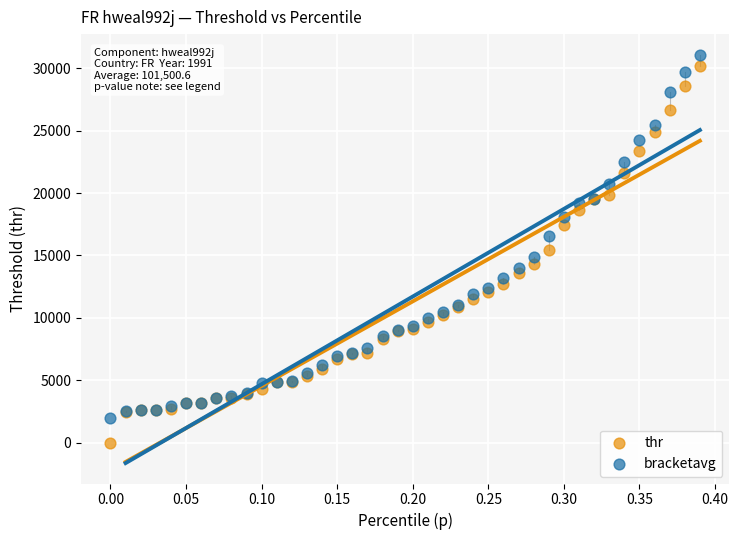

What are all the series names shown in the legend?

thr, bracketavg